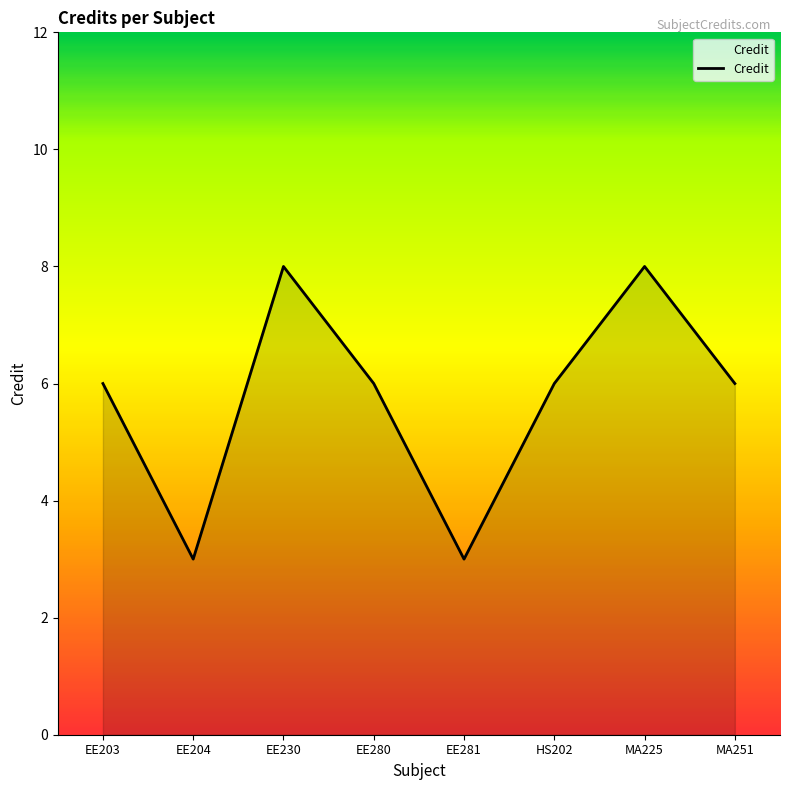

What is the smallest value displayed?

3